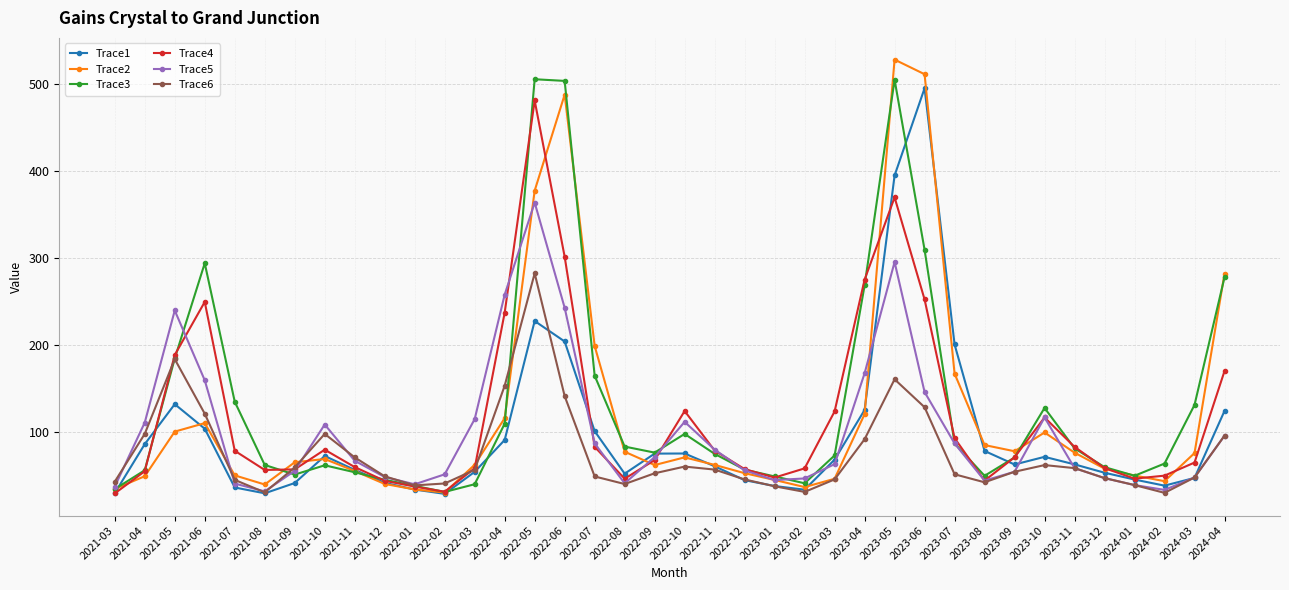

Where is the first local minimum for Trace3?

2021-09